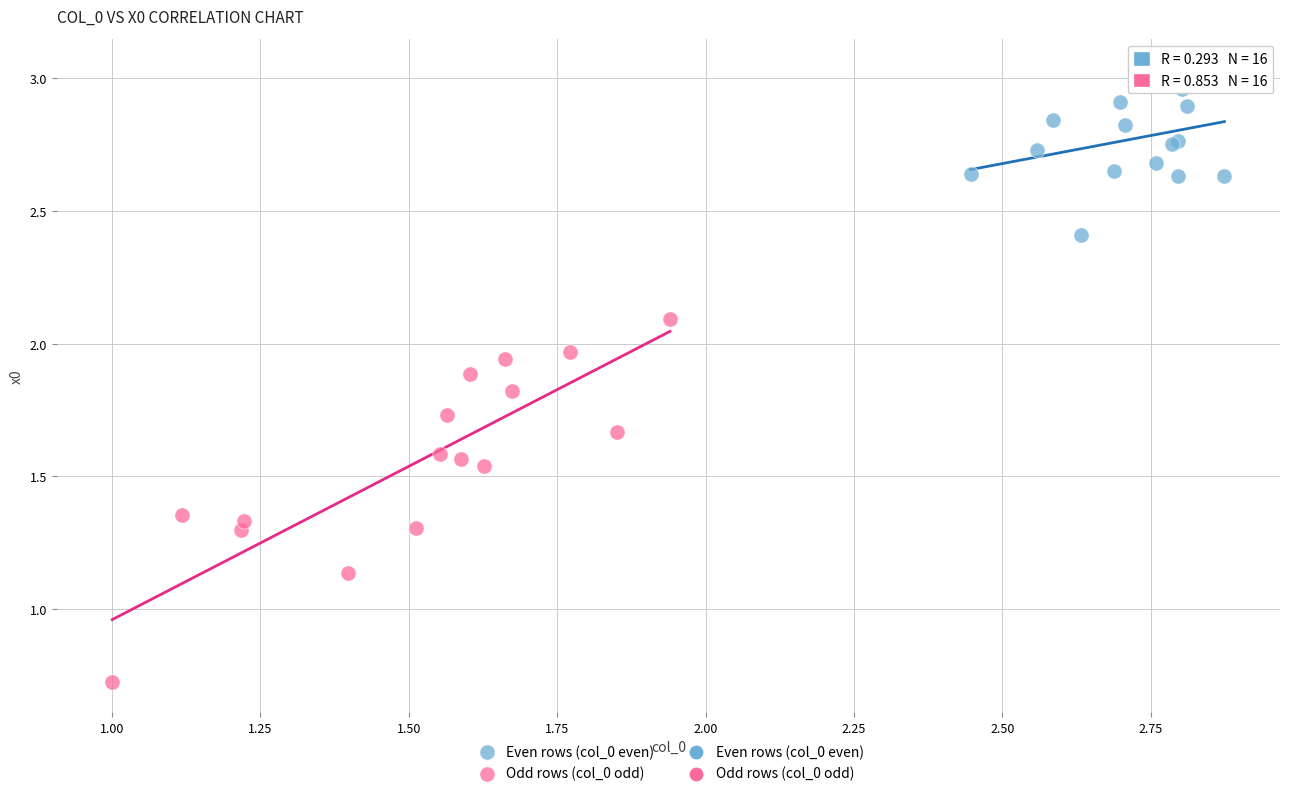

Which series contains the highest Y value?

Even rows (col_0 even)